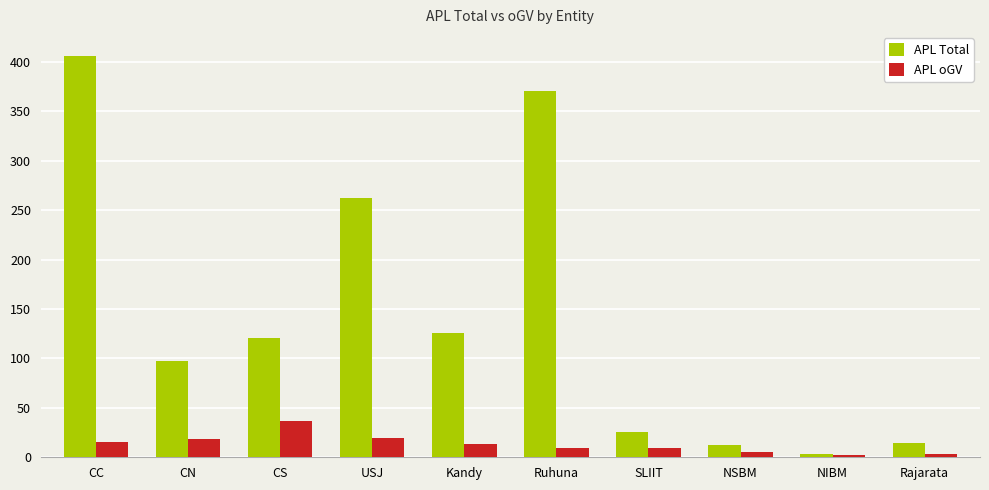

What is the spread (max minus min) of values at NIBM?

1